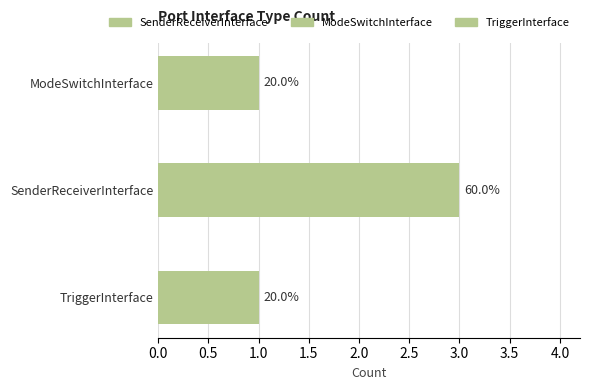

What is the value of the 2nd bar from the left?

3